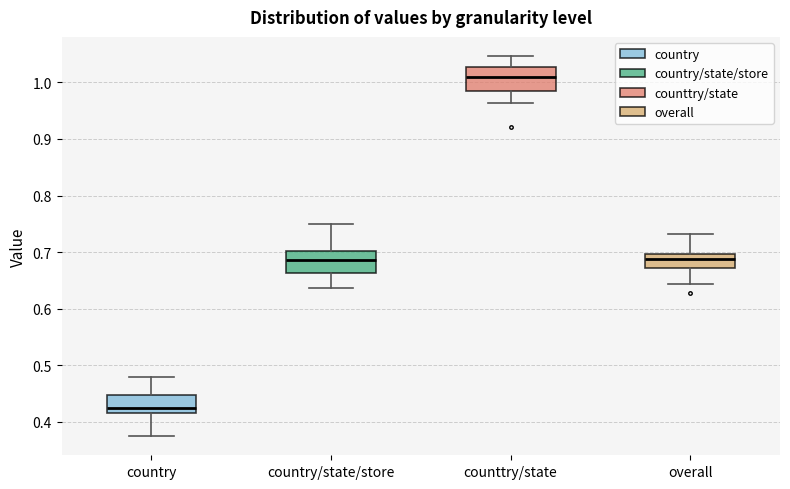

Reading left to right, read every box against the y-axis: the position of its median line, the range the box covers, and the ends of its whiskers. The values are not printed on the chart, so give them approximately, as read against the axis.

country: median 0.42, box 0.41 to 0.45, whiskers 0.37 to 0.48
country/state/store: median 0.69, box 0.66 to 0.70, whiskers 0.64 to 0.75
counttry/state: median 1.01, box 0.99 to 1.03, whiskers 0.96 to 1.05
overall: median 0.69, box 0.67 to 0.70, whiskers 0.64 to 0.73